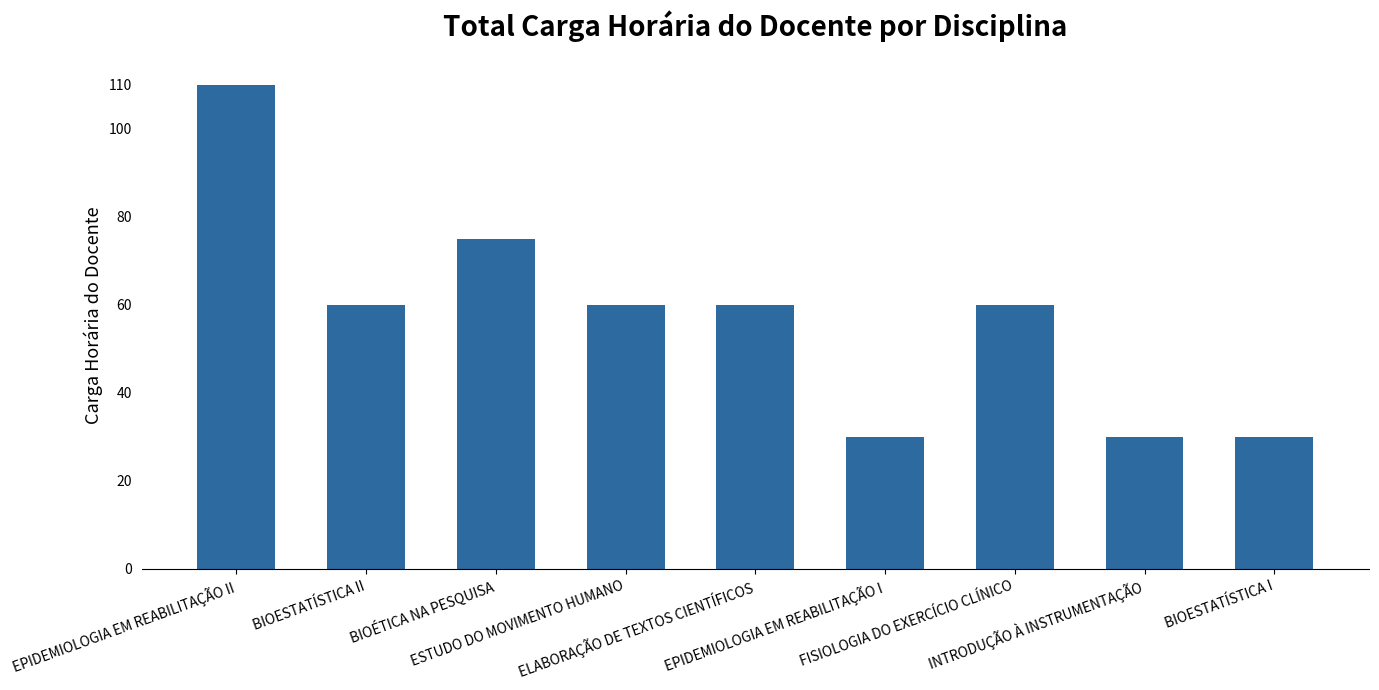

Is it true that the value at EPIDEMIOLOGIA EM REABILITAÇÃO I is 11?

False